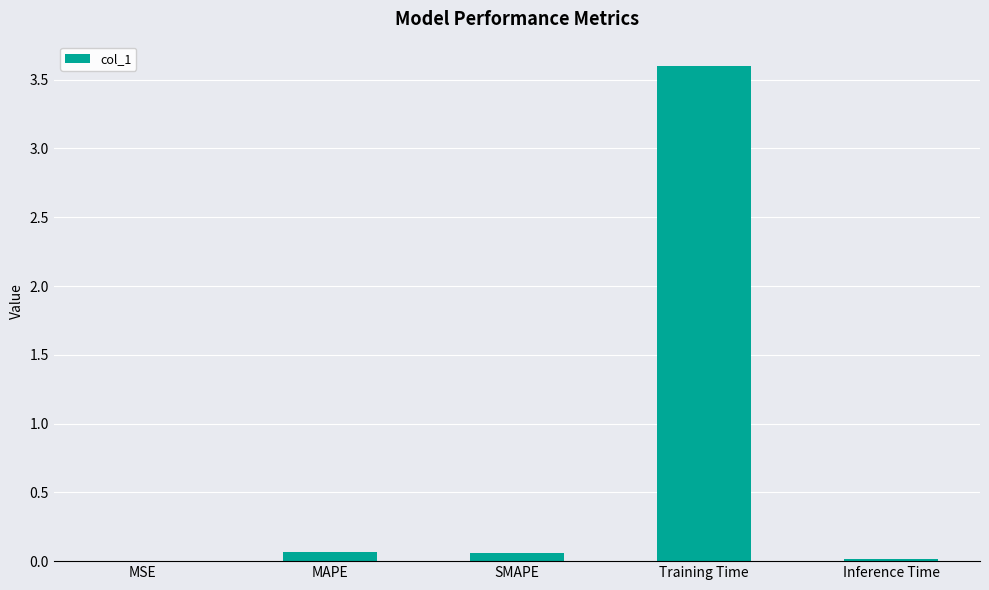

The chart shows a value of 0.1 at SMAPE. True or false?

True